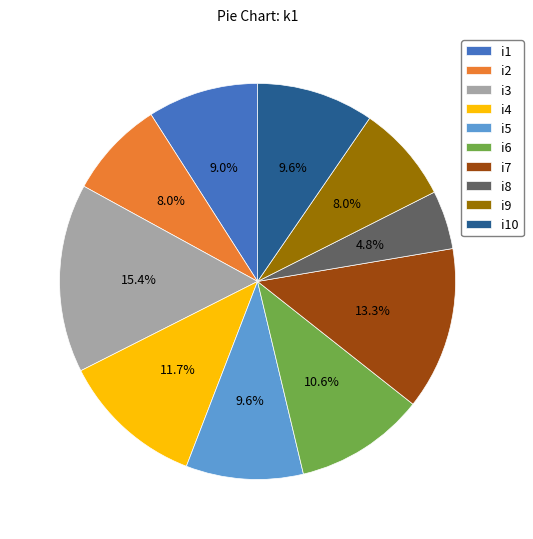

What is the ratio of the value at i2 to the value at i10?

0.8